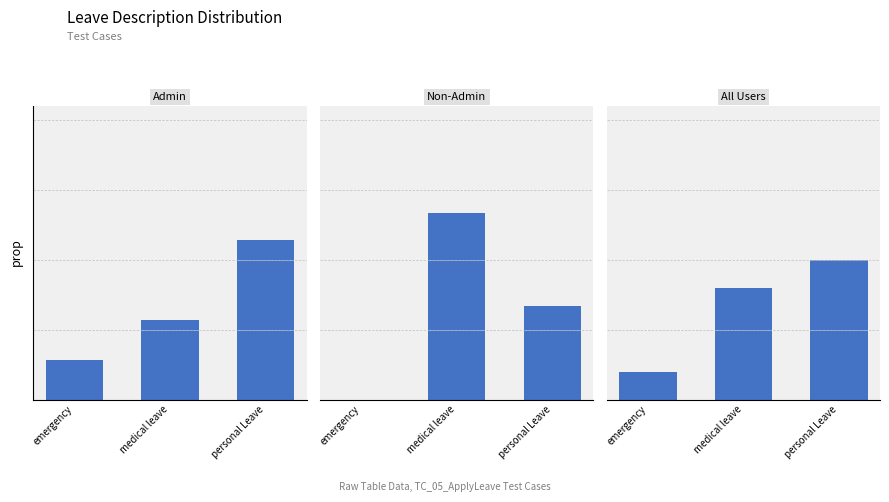

At emergency, list the series in order from largest to smallest.

Admin, All Users, Non-Admin